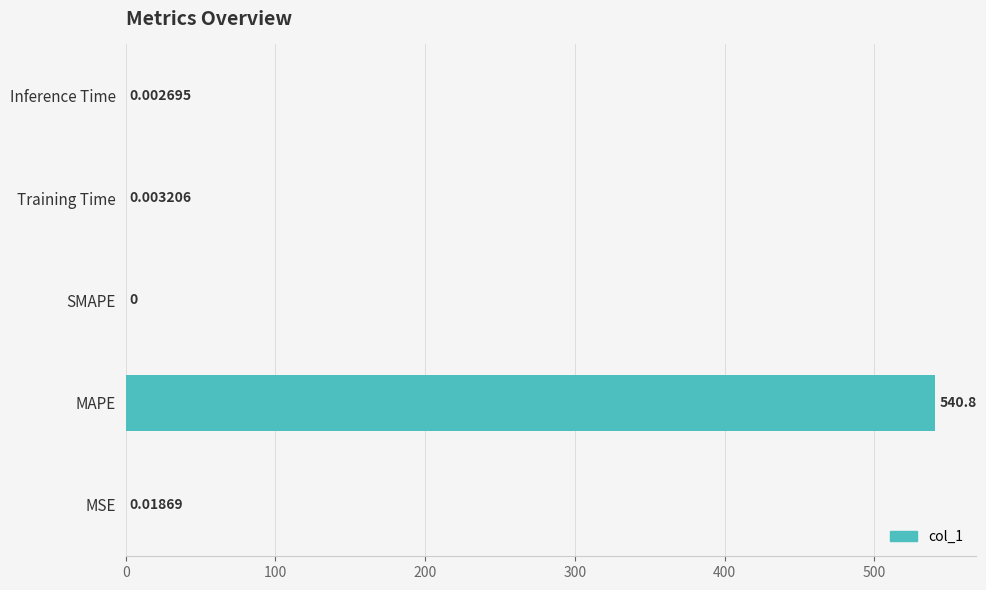

What is the change in value from MAPE to SMAPE?

-540.8